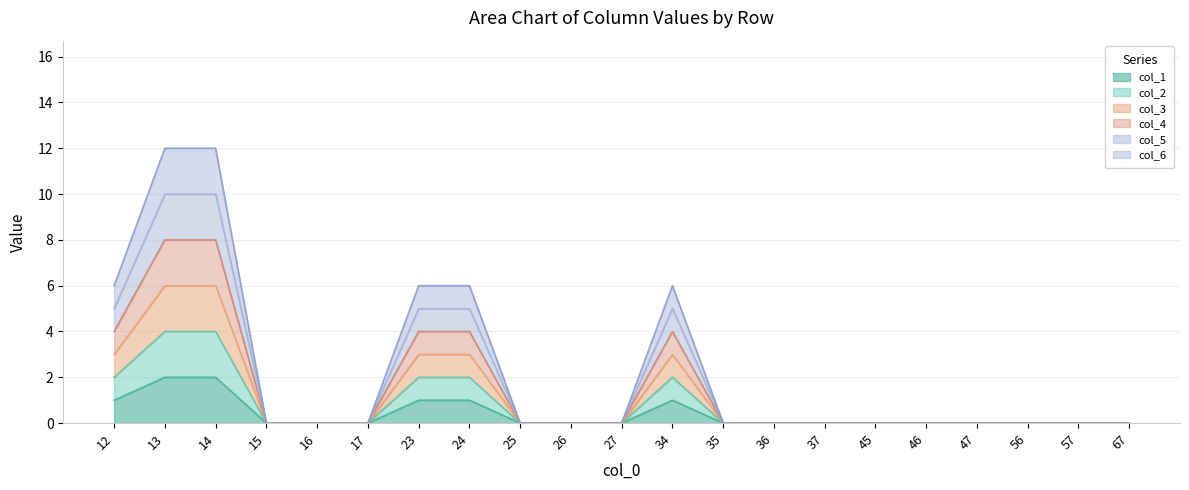

True or false: col_4 and col_1 intersect in this chart.

False